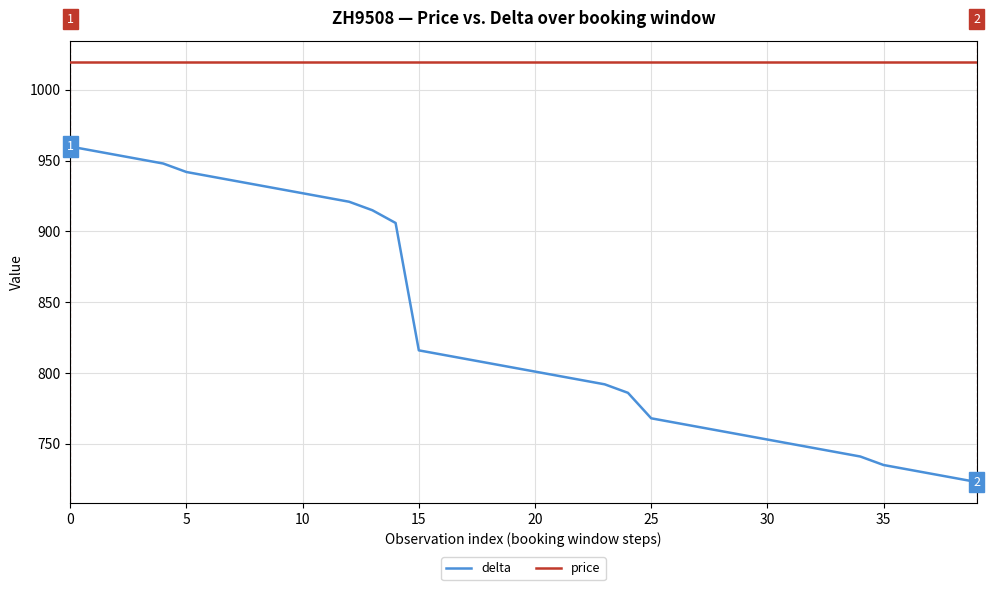

True or false: price and delta intersect in this chart.

False